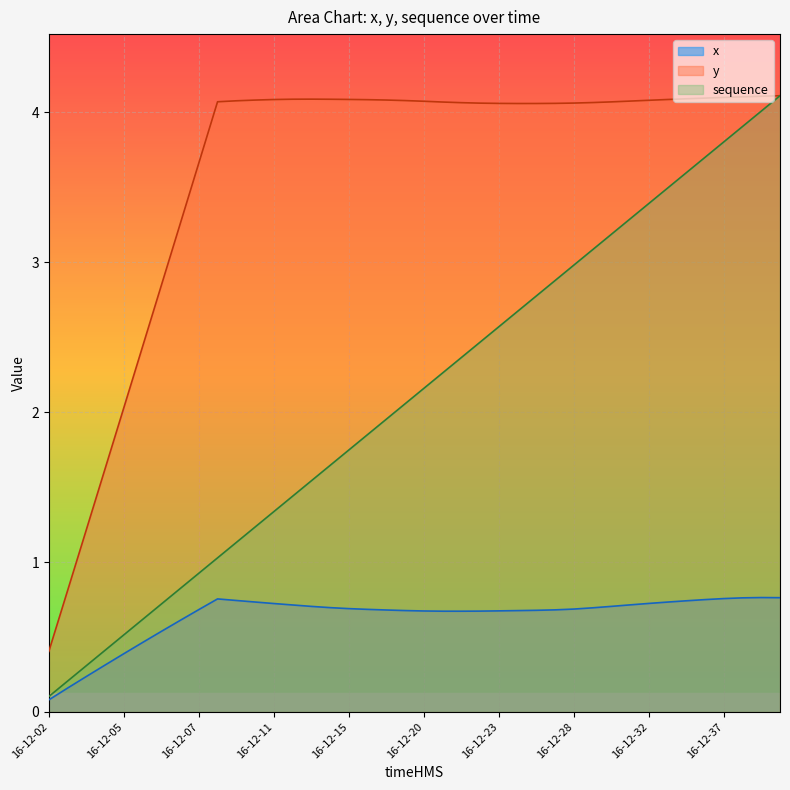

What is the lowest value of the y series?

0.4